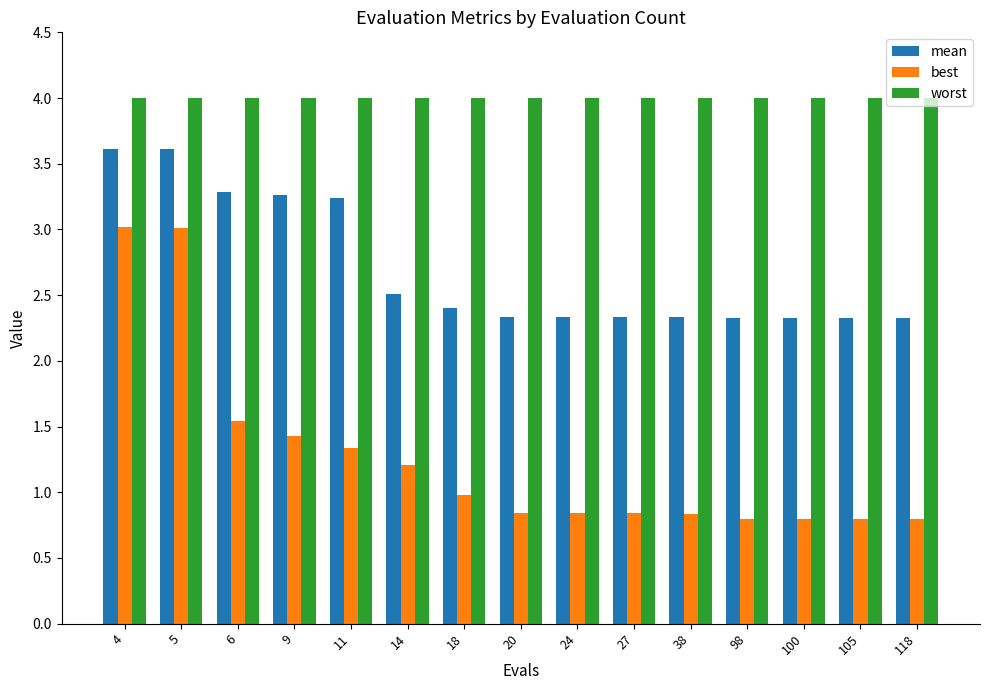

What is the value of the mean bar at the 14th from the left?

2.3